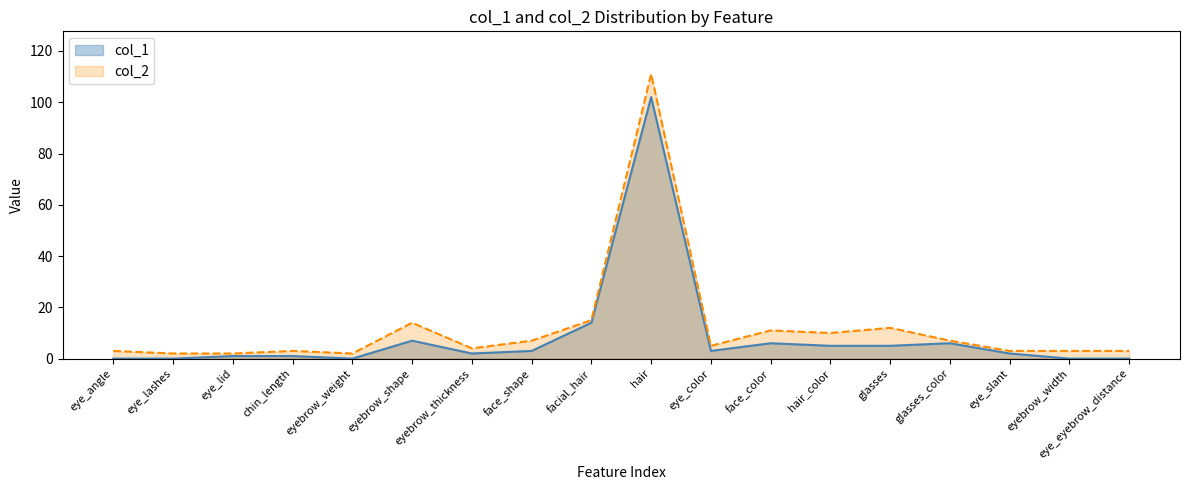

Reading left to right, list all the values displayed in this chart.

col_1: 0	0	1	1	0	7	2	3	14	102	3	6	5	5	6	2	0	0
col_2: 3	2	2	3	2	14	4	7	15	111	5	11	10	12	7	3	3	3